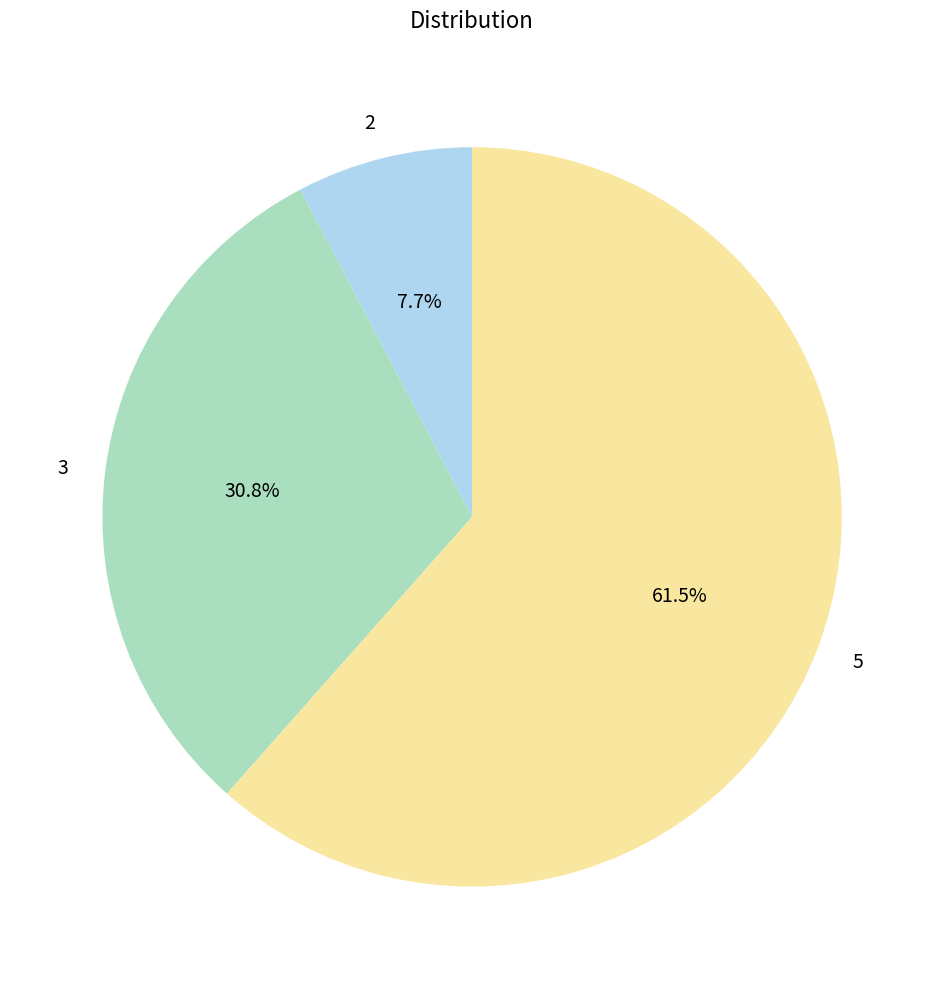

To the nearest percent, what is the difference between the 5 and 2 slice percentages?

54%